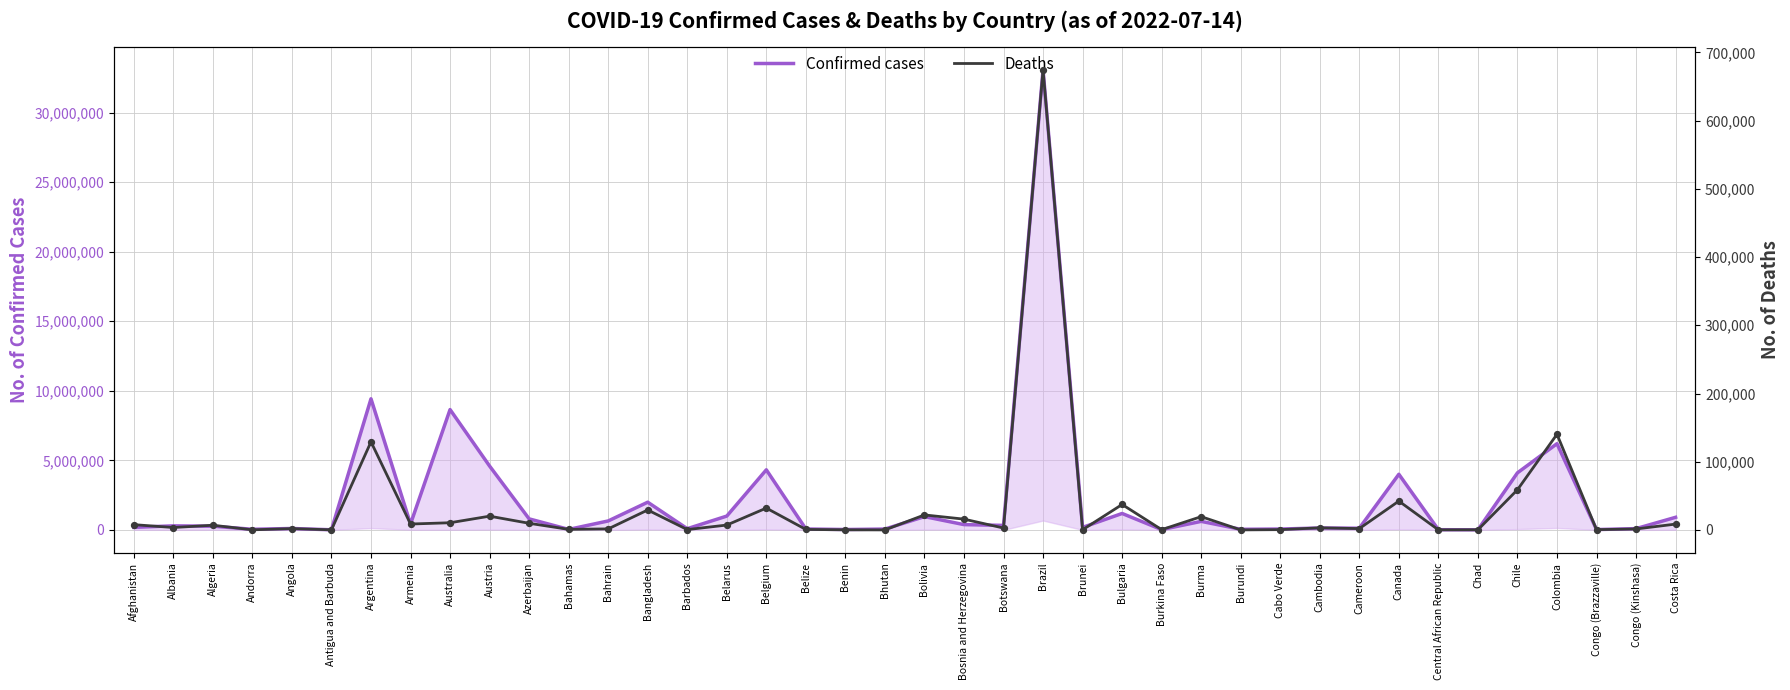

Which series contains the highest Y value?

Confirmed cases